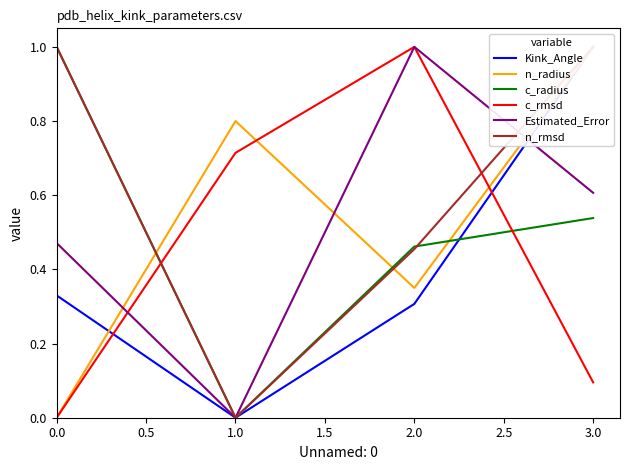

What is the value of the n_rmsd point at the 1st from the left?

1.0